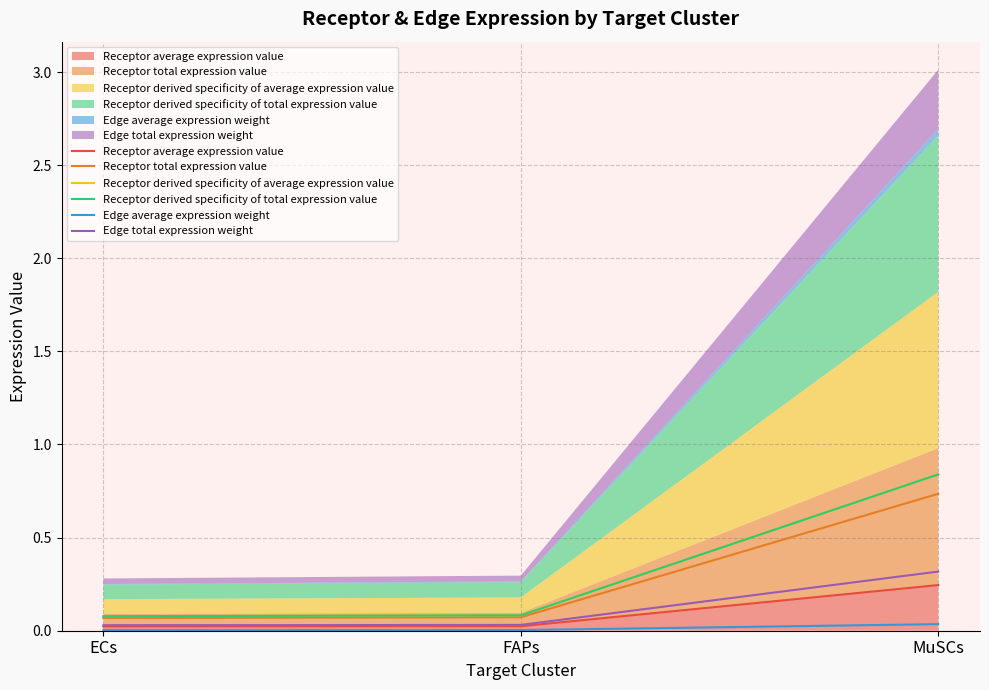

Which series has the largest total across all categories?

Receptor derived specificity of total expression value